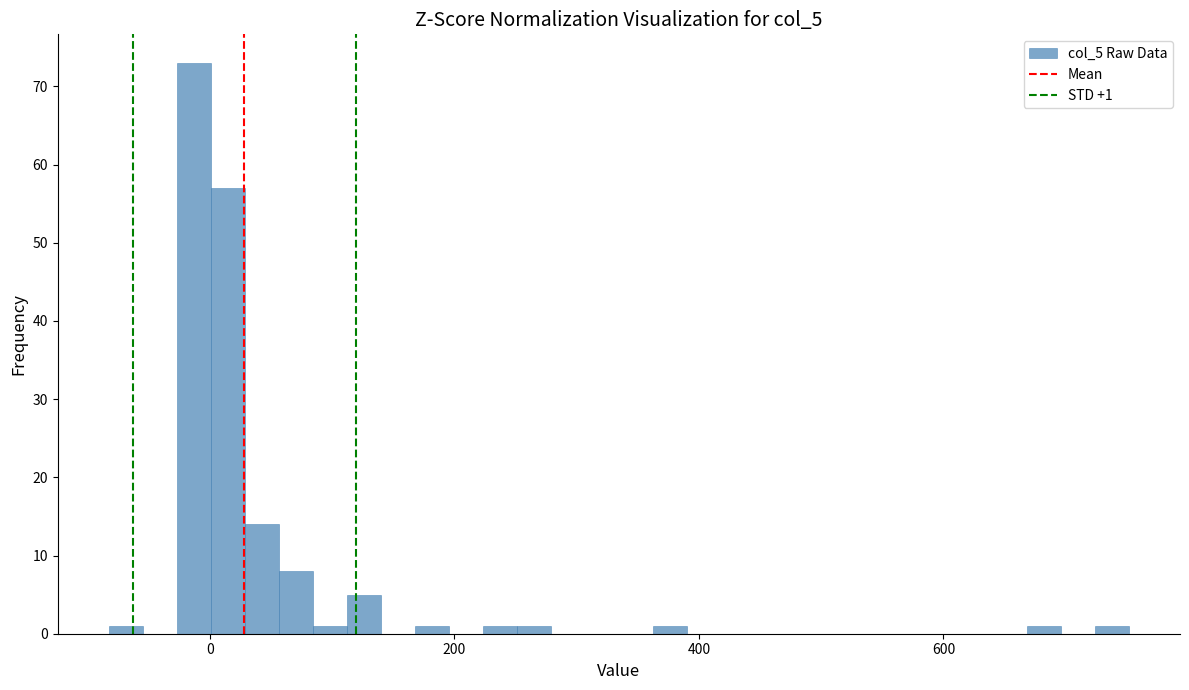

Read against the x-axis, roughly where is the centre of the tallest bar?

-20